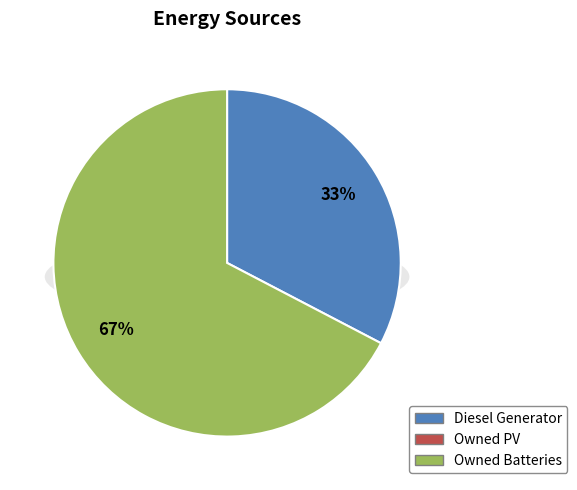

To the nearest percent, what percentage of the pie is Diesel Generator?

33%